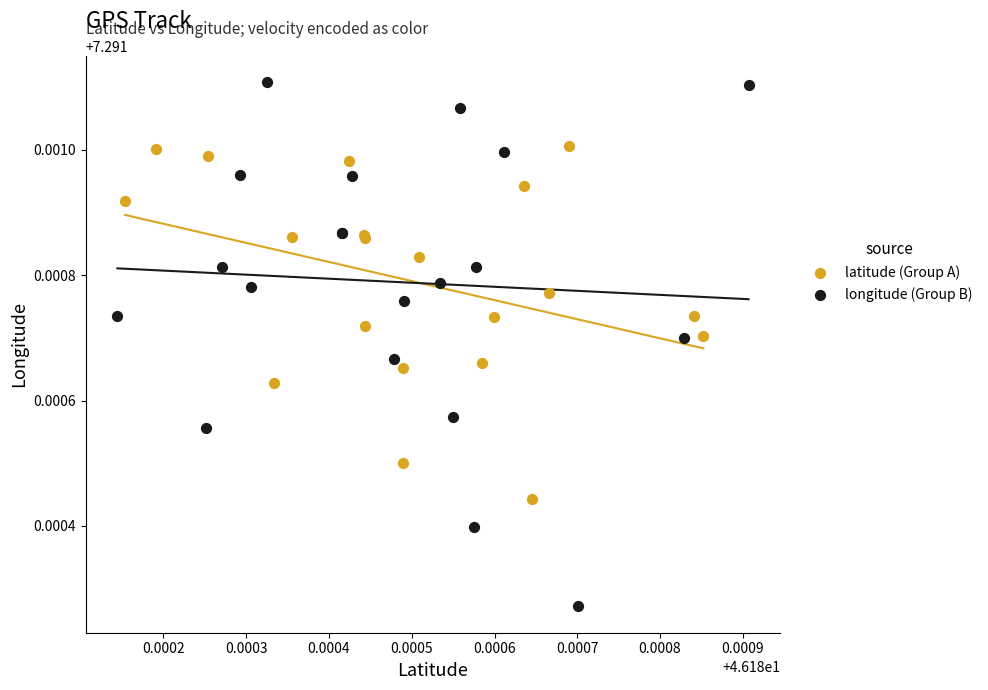

Which series has the widest spread of Y values?

longitude (Group B)